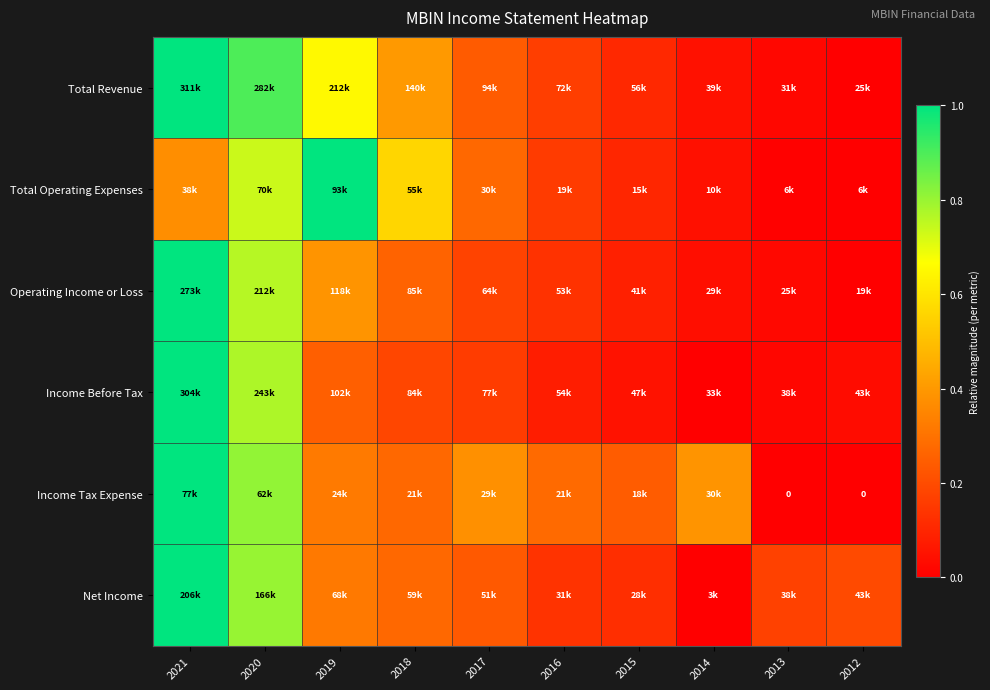

Which series has the largest range (max minus min)?

Total Revenue